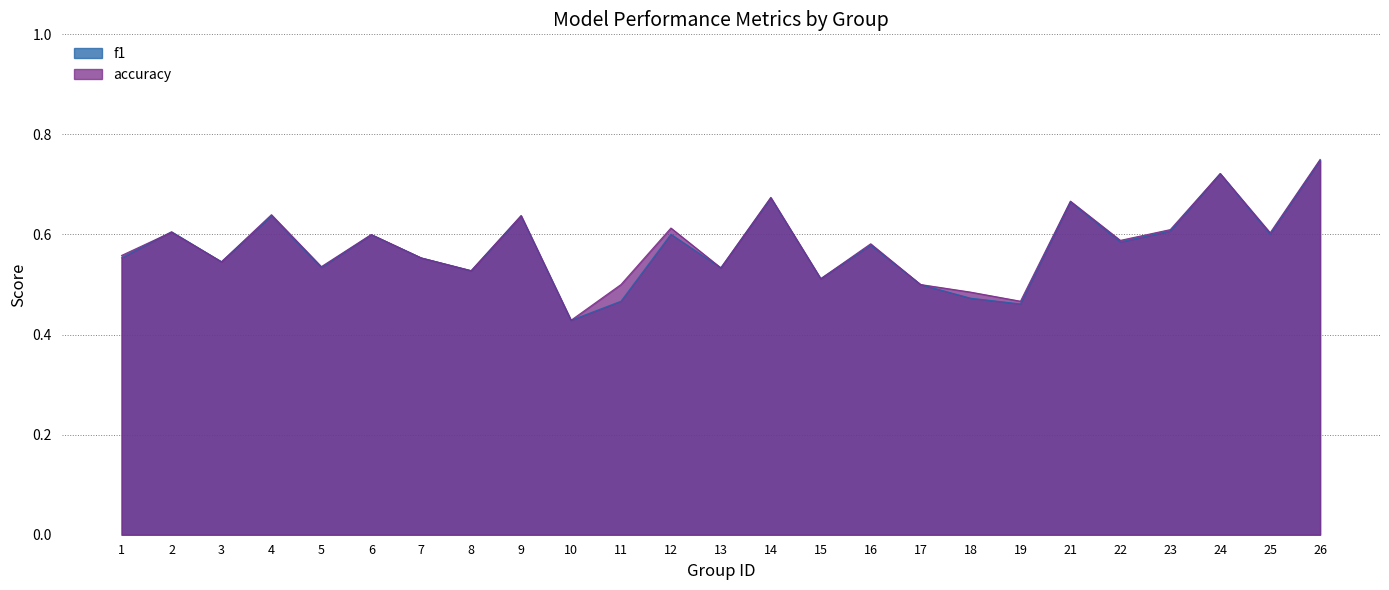

Where is f1 nearest to the value 0?

10